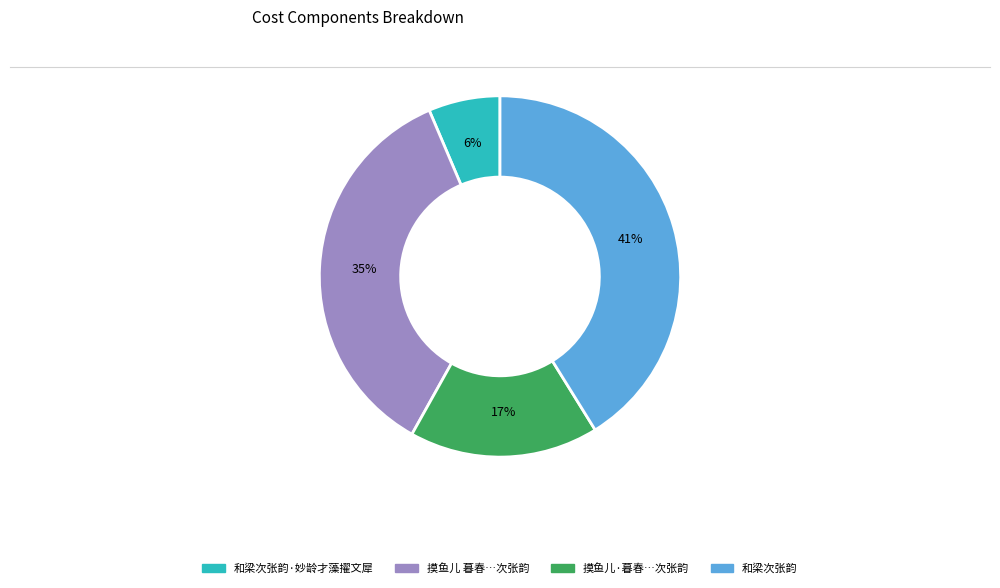

Does any single category account for the majority?

No